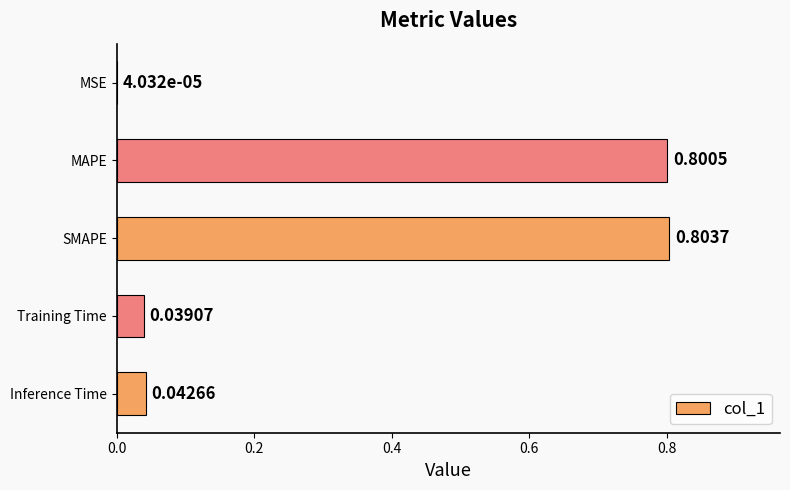

Count the number of categories in the chart.

5